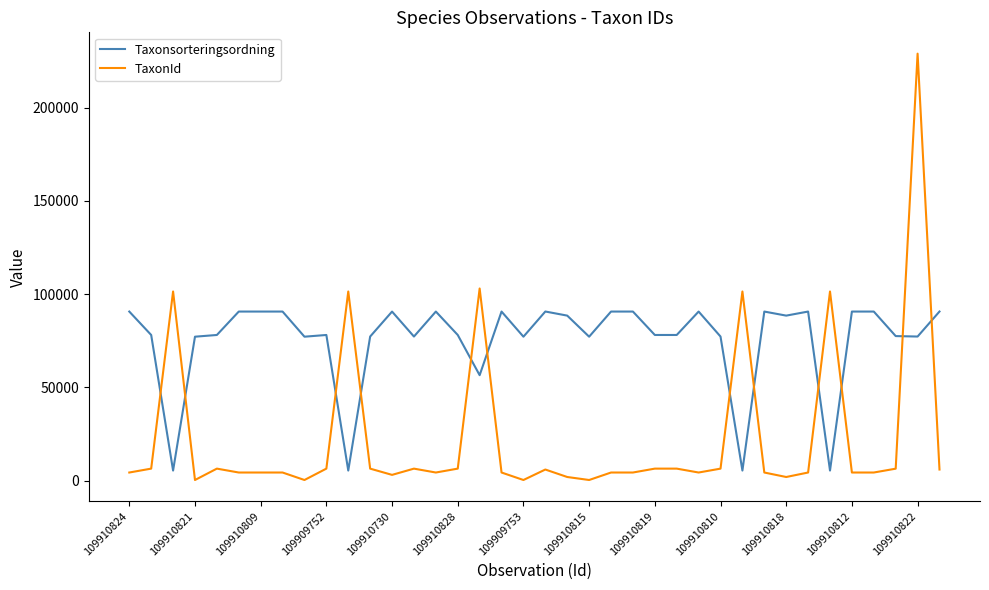

True or false: Taxonsorteringsordning and TaxonId intersect in this chart.

True